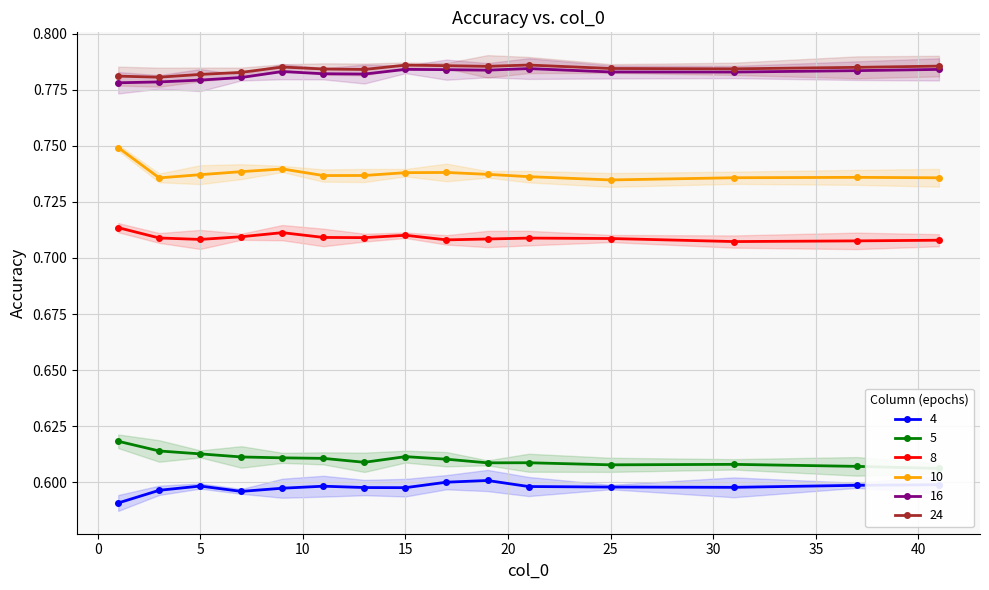

Reading left to right, transcribe all the data shown in this chart.

4: 1=0.6	3=0.6	5=0.6	7=0.6	9=0.6	11=0.6	13=0.6	15=0.6	17=0.6	19=0.6	21=0.6	25=0.6	31=0.6	37=0.6	41=0.6
5: 1=0.6	3=0.6	5=0.6	7=0.6	9=0.6	11=0.6	13=0.6	15=0.6	17=0.6	19=0.6	21=0.6	25=0.6	31=0.6	37=0.6	41=0.6
8: 1=0.7	3=0.7	5=0.7	7=0.7	9=0.7	11=0.7	13=0.7	15=0.7	17=0.7	19=0.7	21=0.7	25=0.7	31=0.7	37=0.7	41=0.7
10: 1=0.7	3=0.7	5=0.7	7=0.7	9=0.7	11=0.7	13=0.7	15=0.7	17=0.7	19=0.7	21=0.7	25=0.7	31=0.7	37=0.7	41=0.7
16: 1=0.8	3=0.8	5=0.8	7=0.8	9=0.8	11=0.8	13=0.8	15=0.8	17=0.8	19=0.8	21=0.8	25=0.8	31=0.8	37=0.8	41=0.8
24: 1=0.8	3=0.8	5=0.8	7=0.8	9=0.8	11=0.8	13=0.8	15=0.8	17=0.8	19=0.8	21=0.8	25=0.8	31=0.8	37=0.8	41=0.8